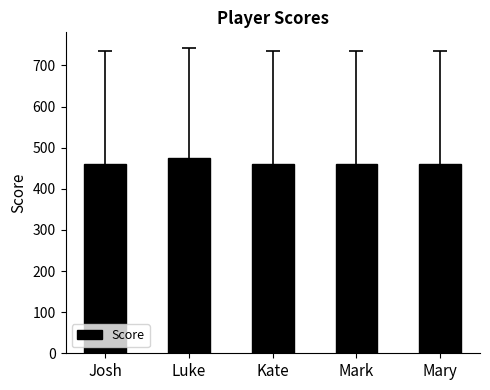

What is the minimum value shown in the chart?

459.4